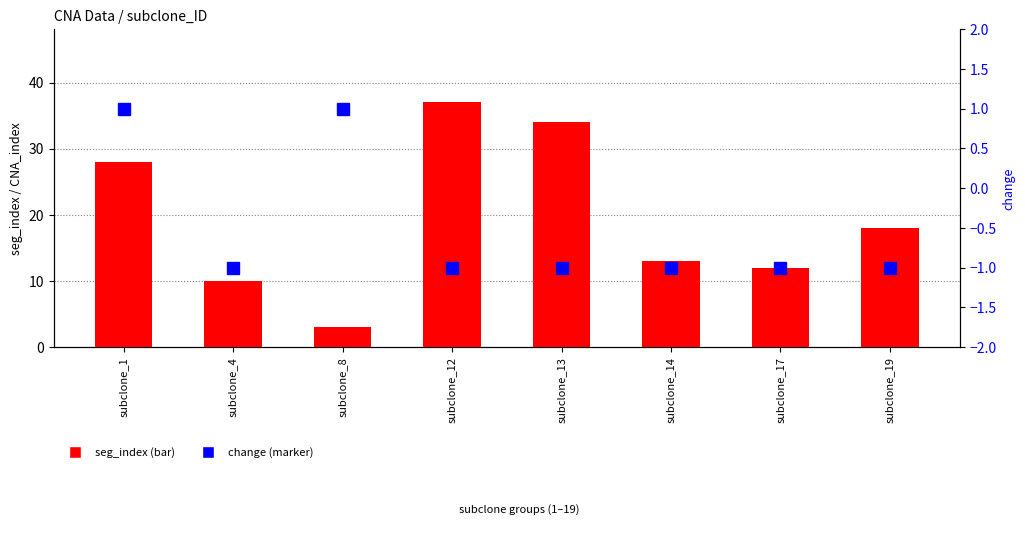

What is the value of the change bar at the 6th from the left?

-1